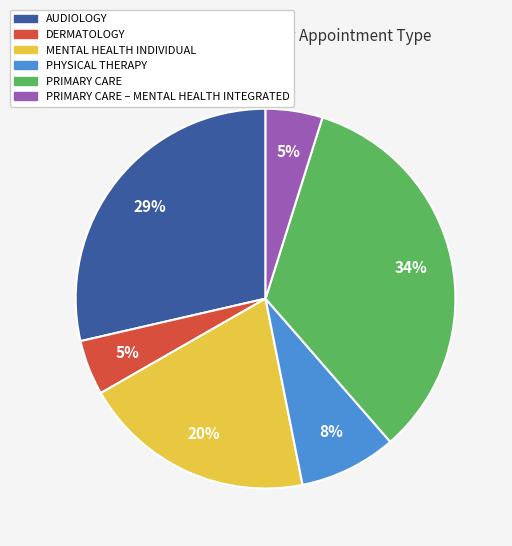

To the nearest percent, what is the average slice percentage?

17%